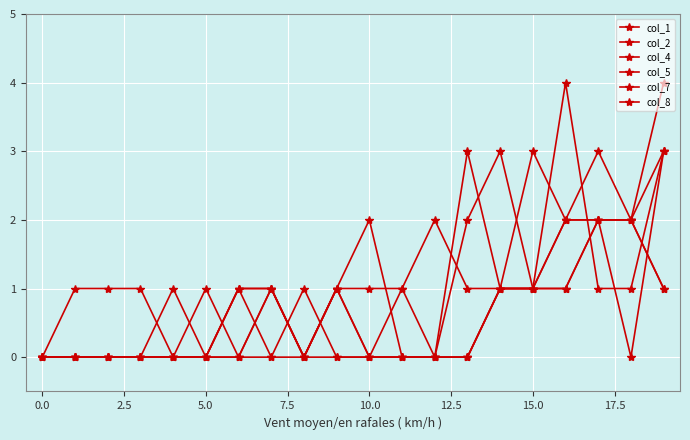

Which label corresponds to the largest value in the chart?

19